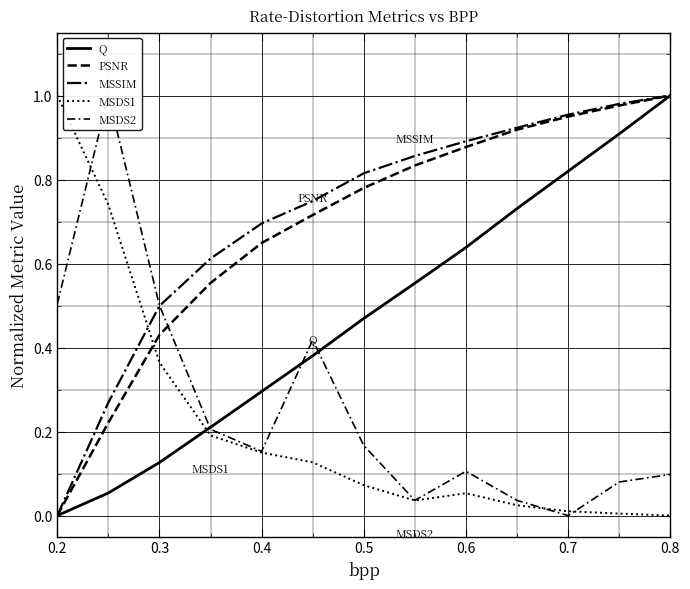

True or false: MSDS1 has a value of 0.1 at 0.4.

False